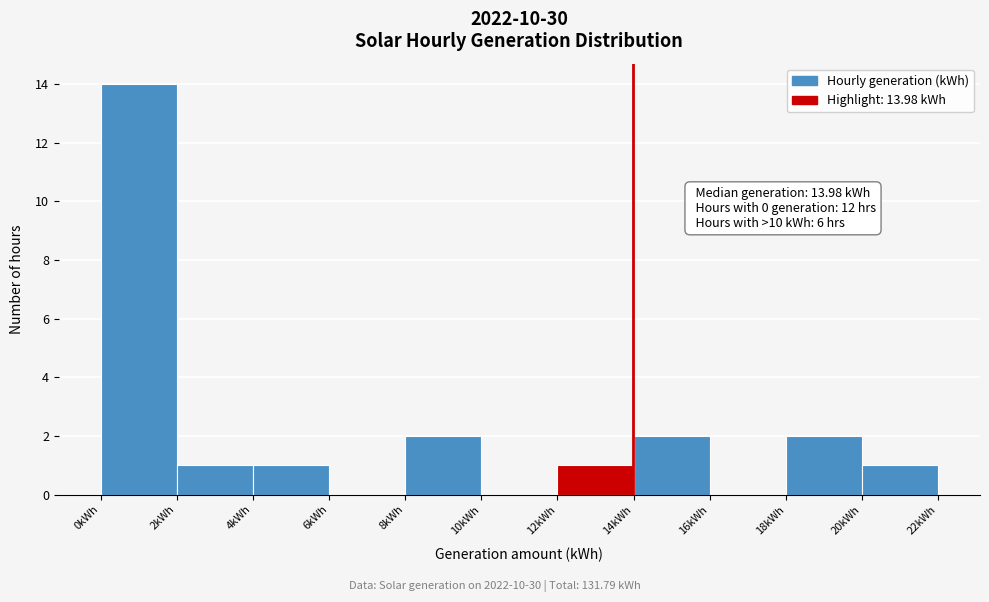

Which range on the x-axis has the tallest bar?

0 to 2